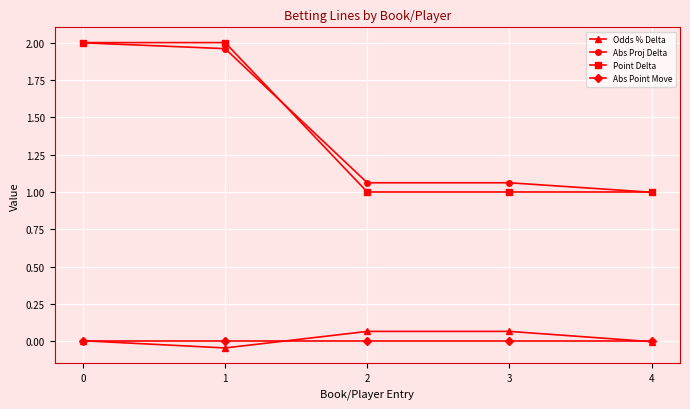

How many lines are shown in the chart?

4